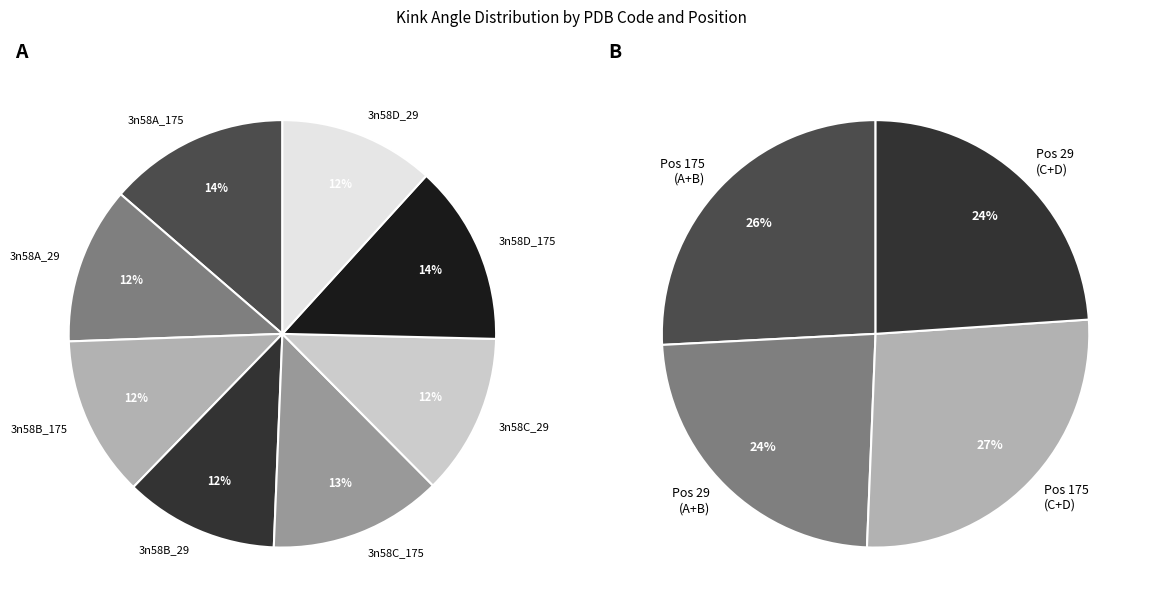

What is the change in value from 3n58A_175 to 3n58C_175?

-4.3